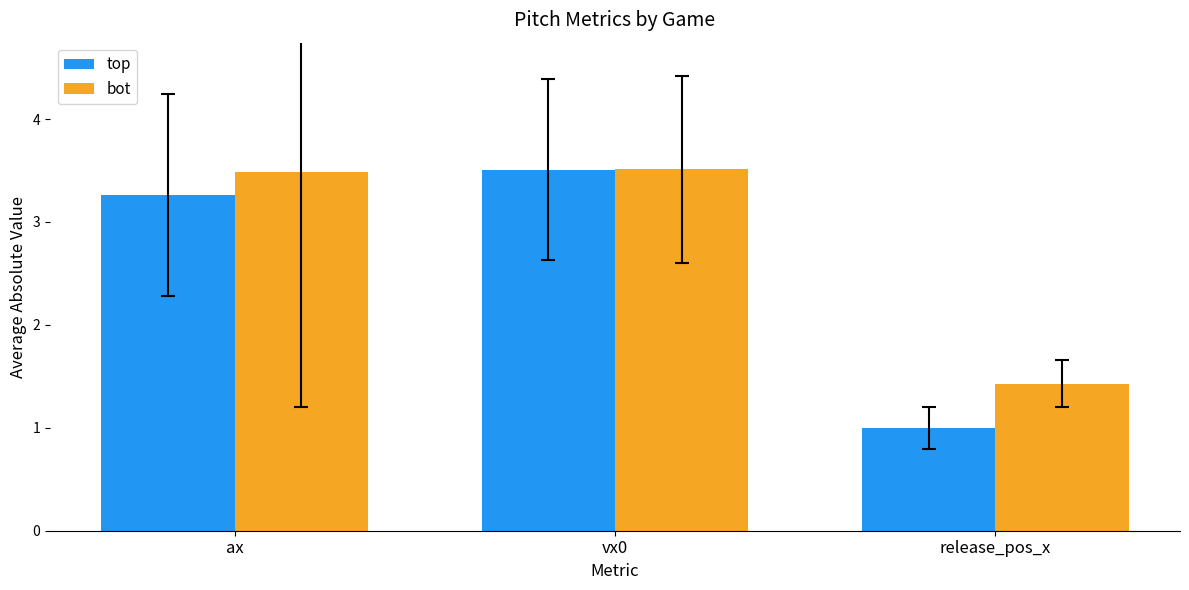

What is the difference between the maximum and minimum values in the top series?

2.5